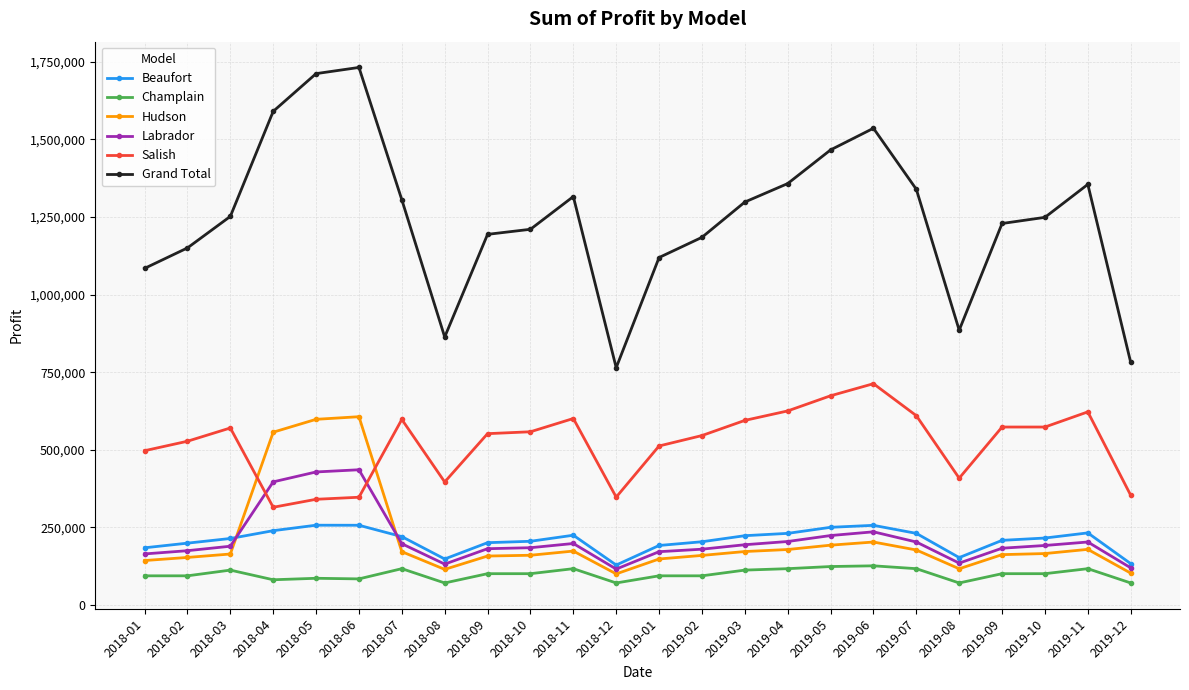

Where is the first local minimum for Grand Total?

2018-08